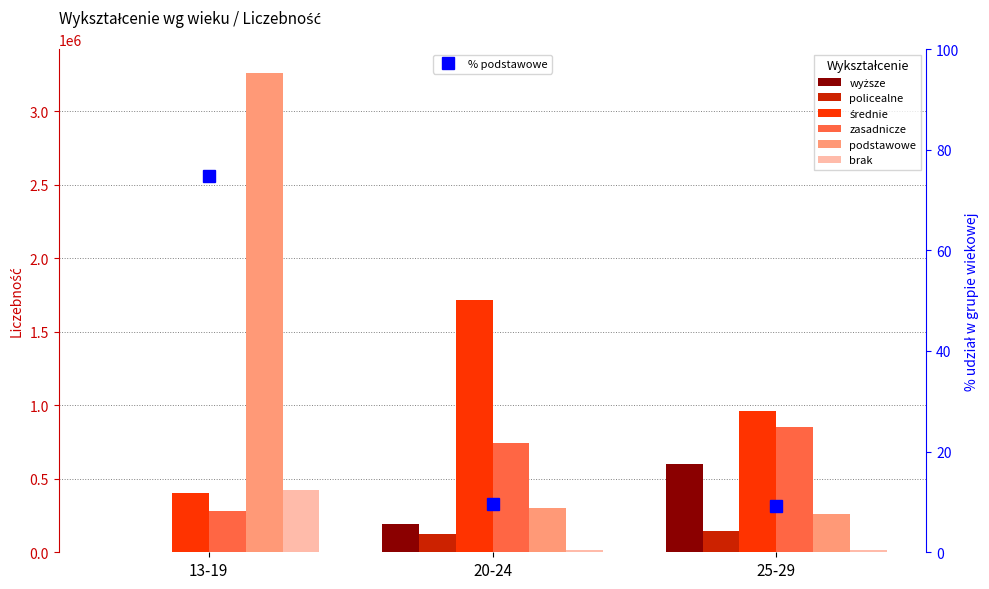

Which series has the widest spread of values?

podstawowe